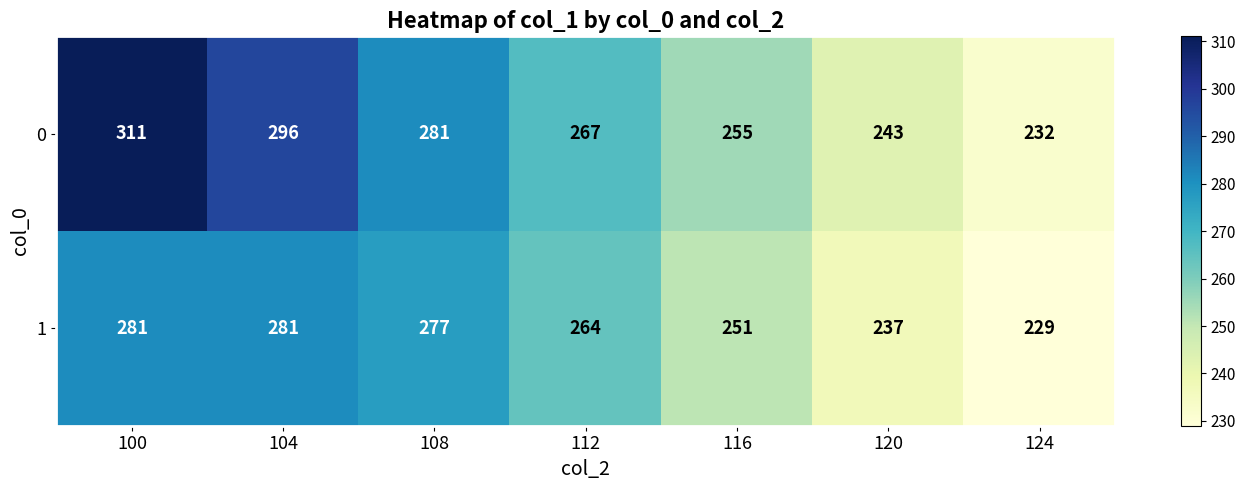

Reading right to left, extract all data points from this chart.

0: 232	243	255	267	281	296	311
1: 229	237	251	264	277	281	281